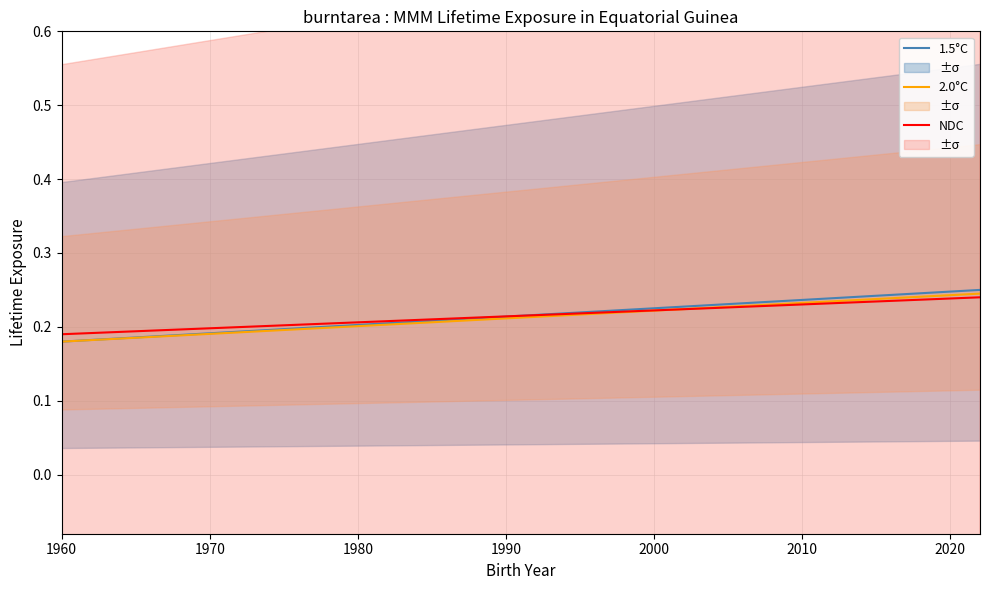

List the series in order of their peak value, lowest first.

NDC, 2.0°C, 1.5°C